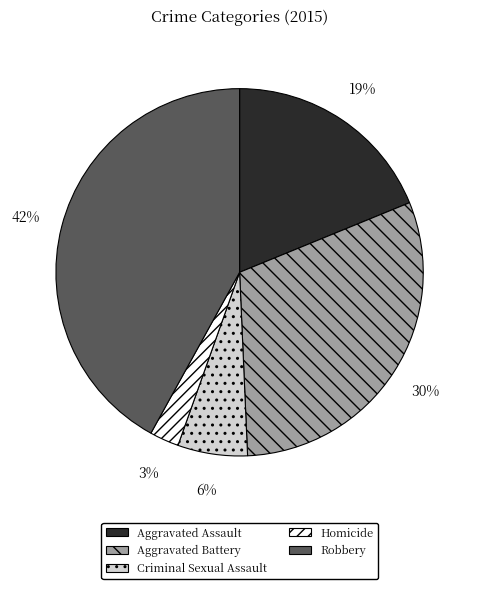

To the nearest percent, what is the combined percentage of Homicide and Criminal Sexual Assault?

9%